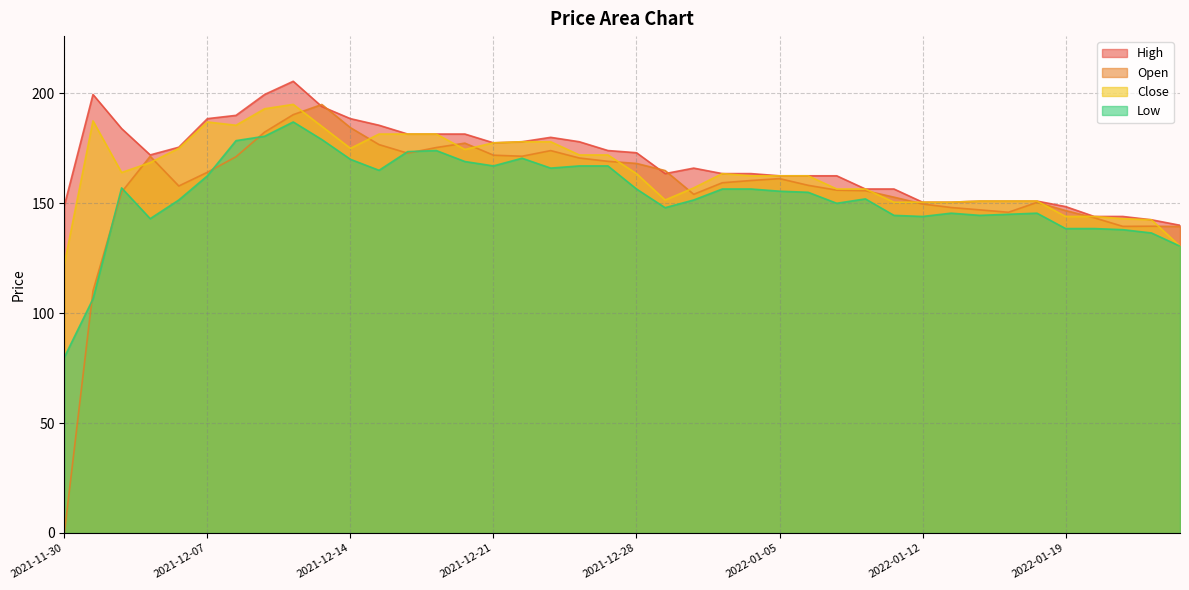

True or false: High and Close intersect in this chart.

False